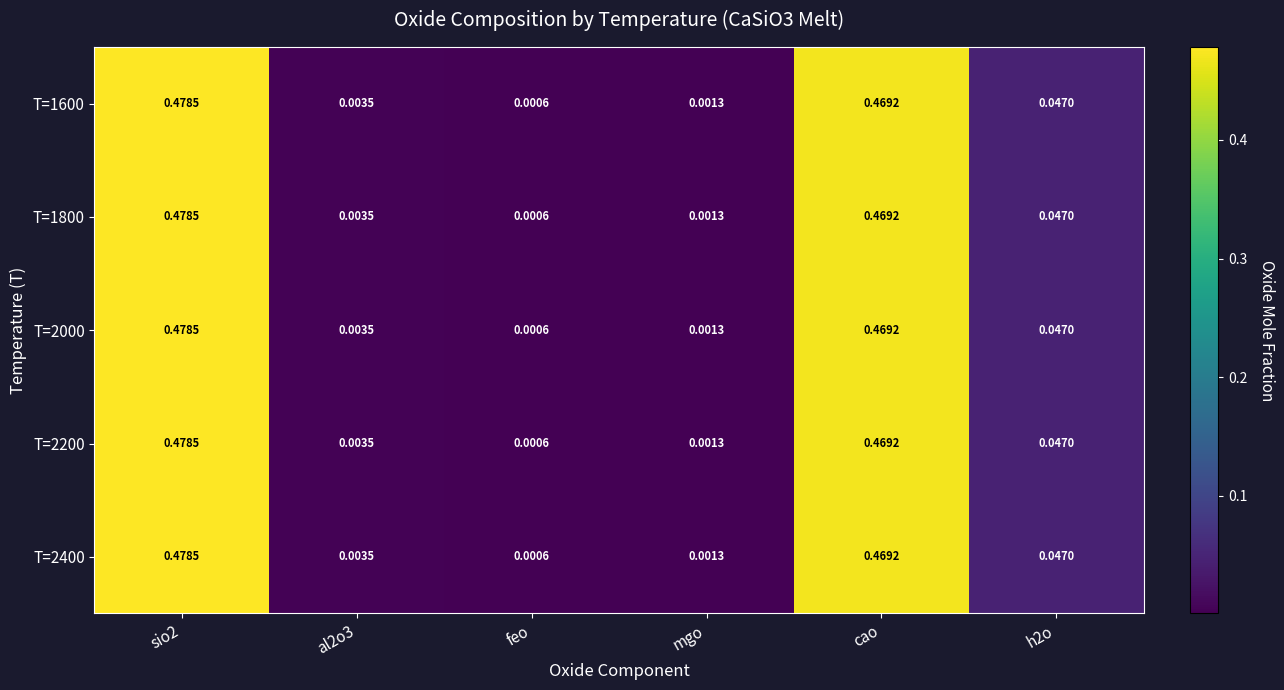

Where is T=2400 nearest to the value 0?

feo